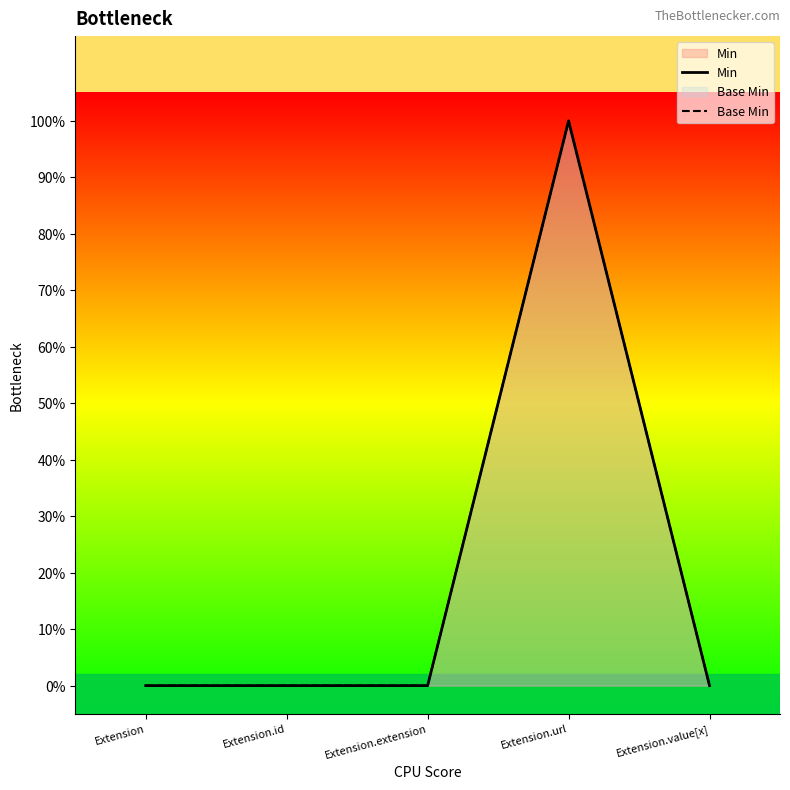

The Min series shows 2 at Extension.url. True or false?

False